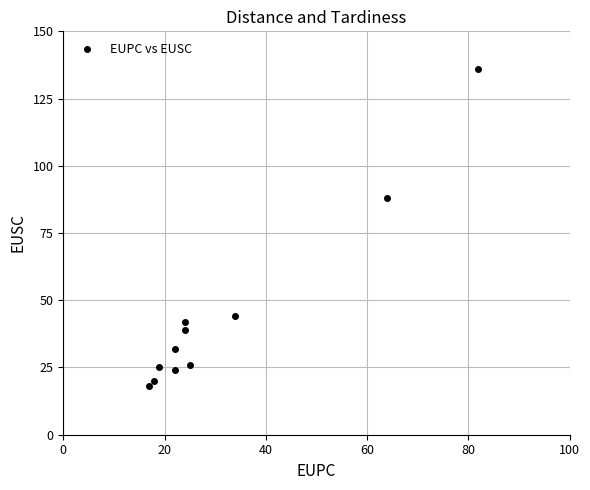

What Y value in the scatter plot is closest to 77?

88